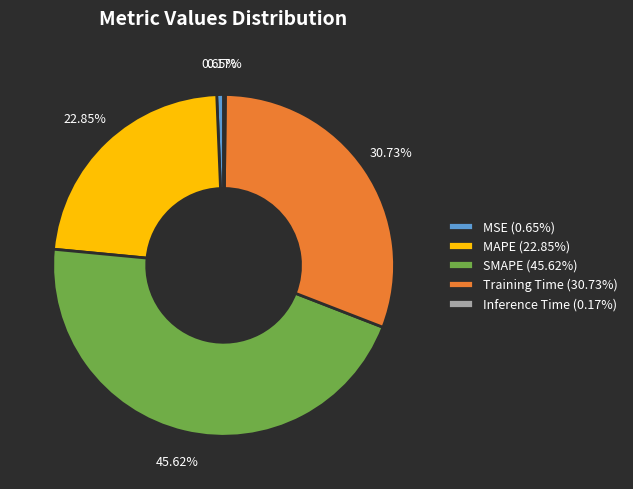

Is MSE (0.65%) the majority of the pie?

No